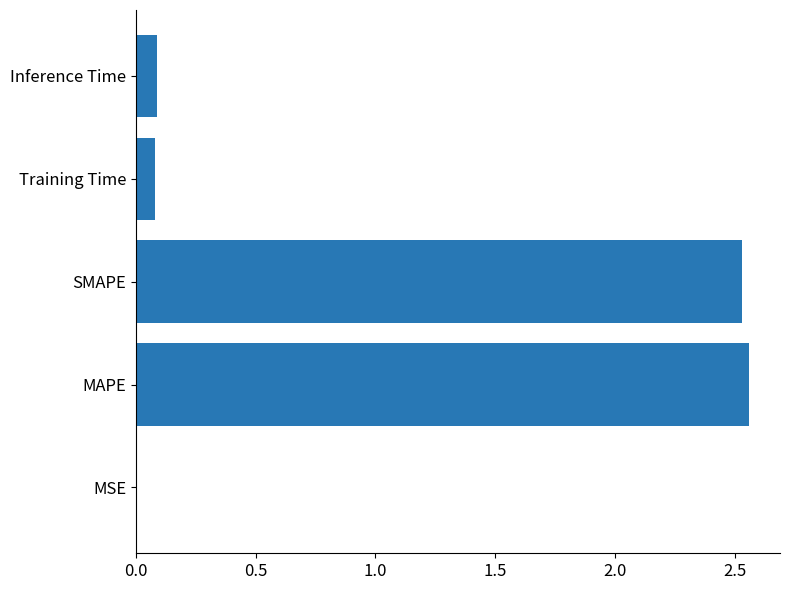

Is it true that the value at MAPE is 4.0?

False